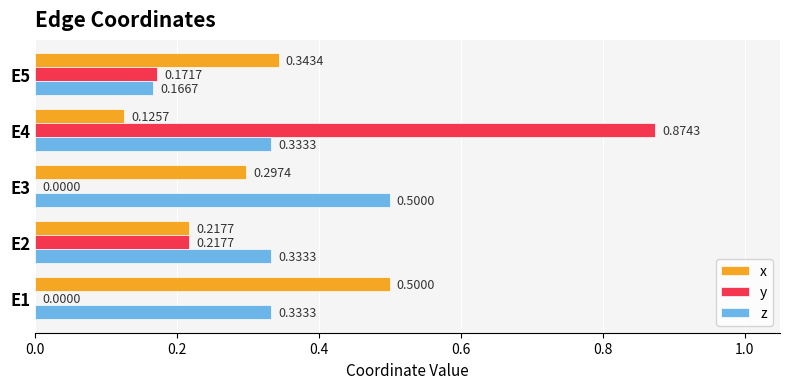

What is the maximum value for z?

0.5